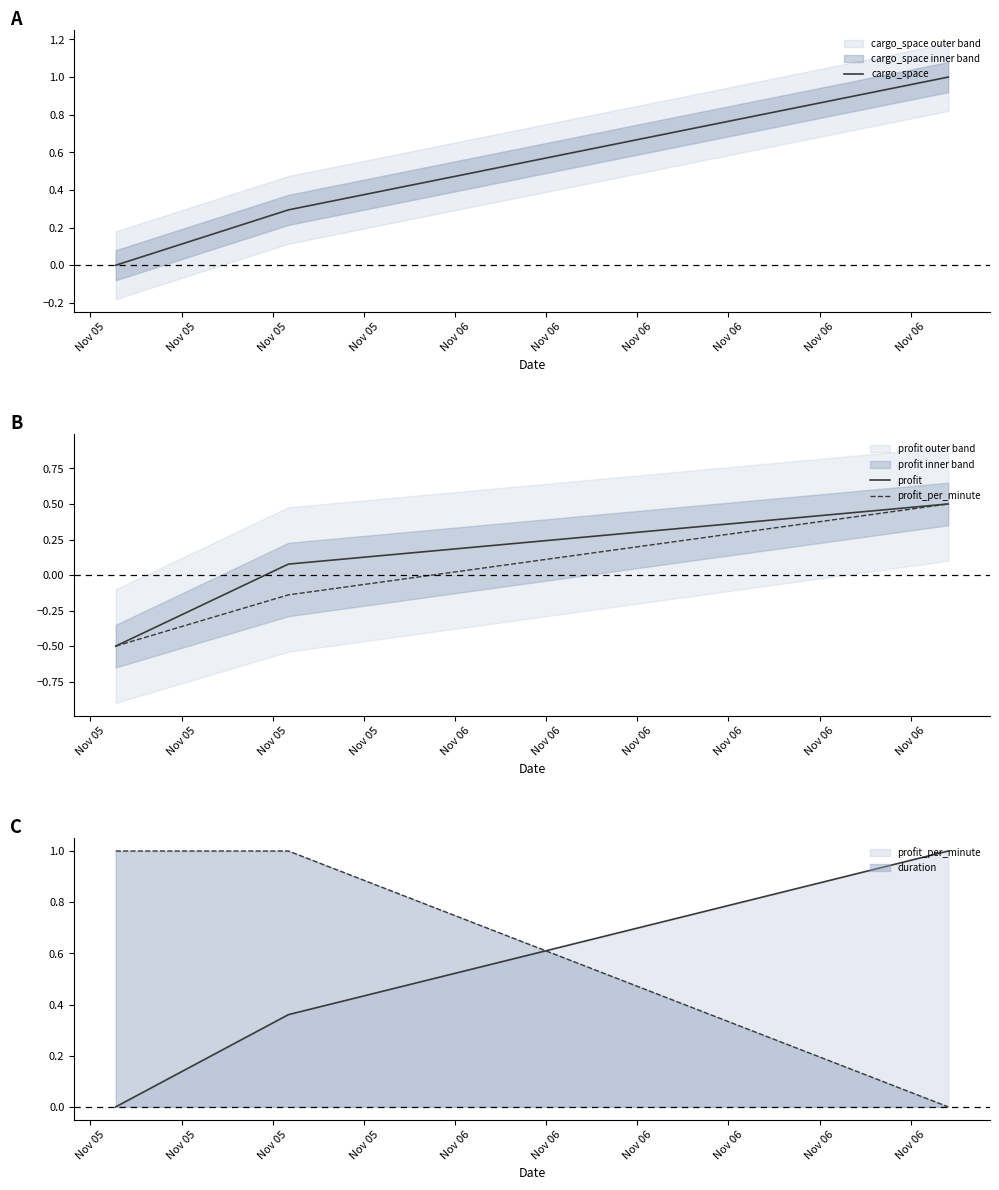

Between Nov 05 and Nov 05, which series saw the biggest shift?

profit